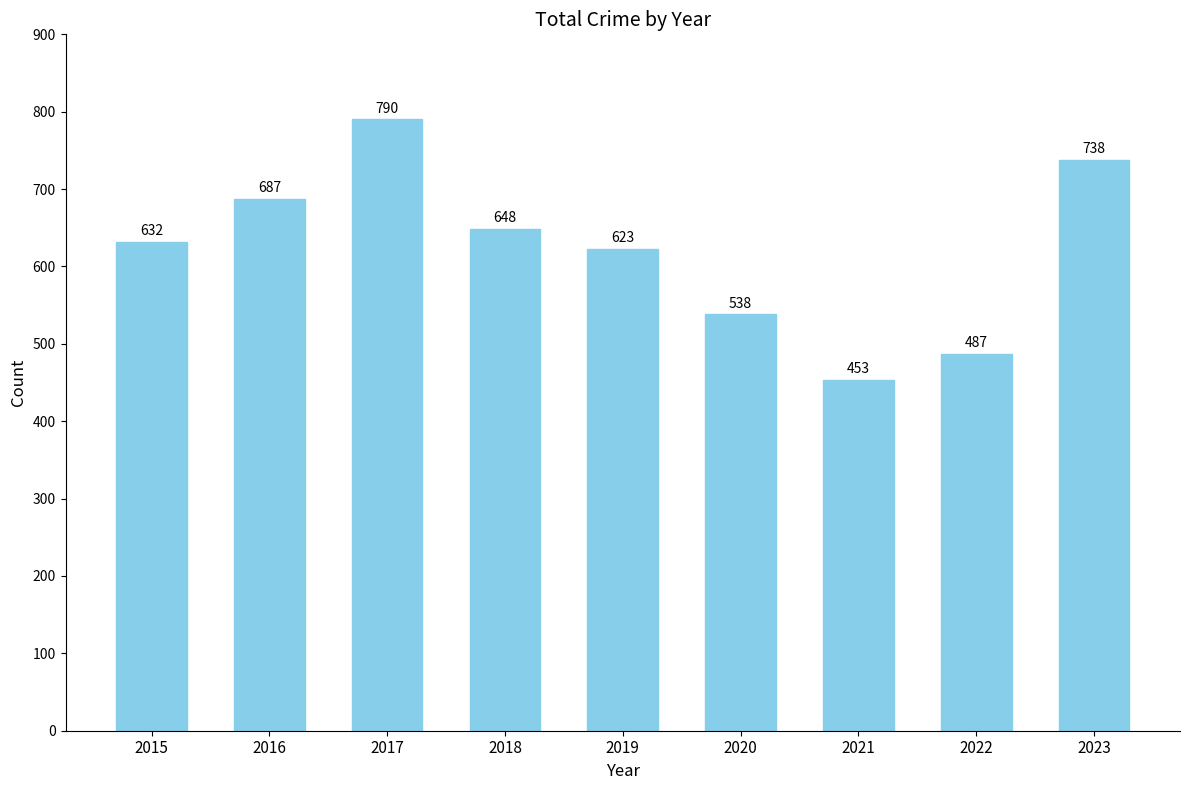

Count the values in the range 538 to 687.

5